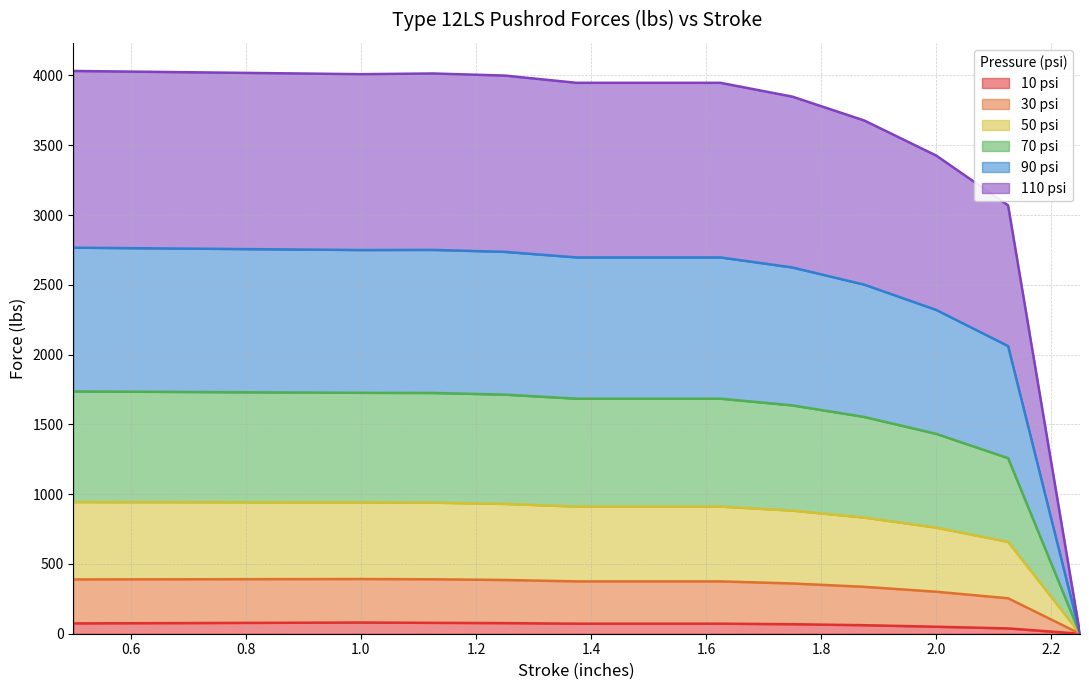

How many positive values does the 10 psi series have?

11